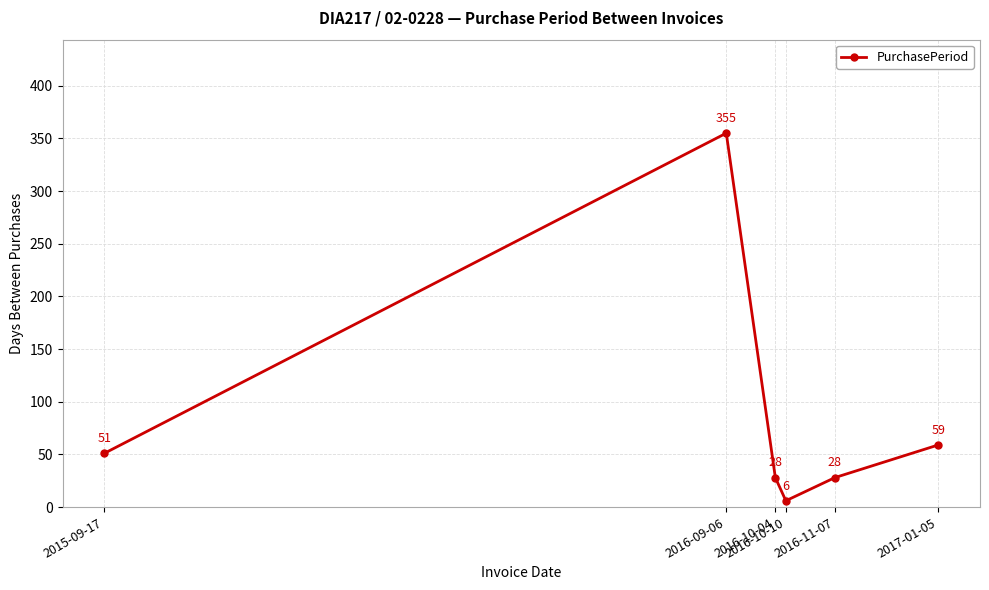

The value at 2015-09-17 is 51. True or false?

True